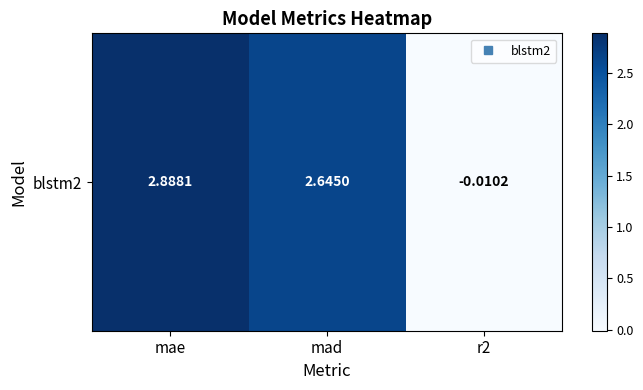

What is the greatest value displayed?

2.9